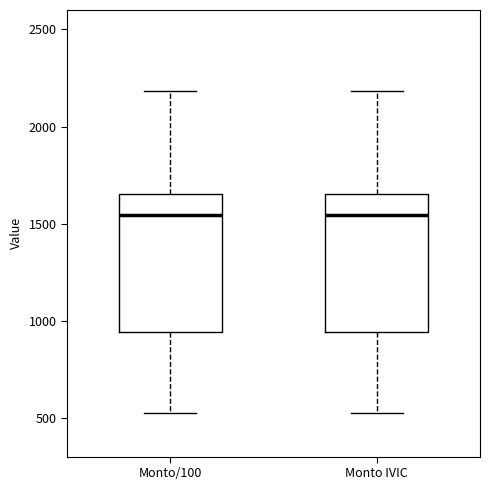

Where is the lower edge of the box for Monto IVIC on the y-axis? The values are not printed on the chart, so give them approximately, as read against the axis.

950